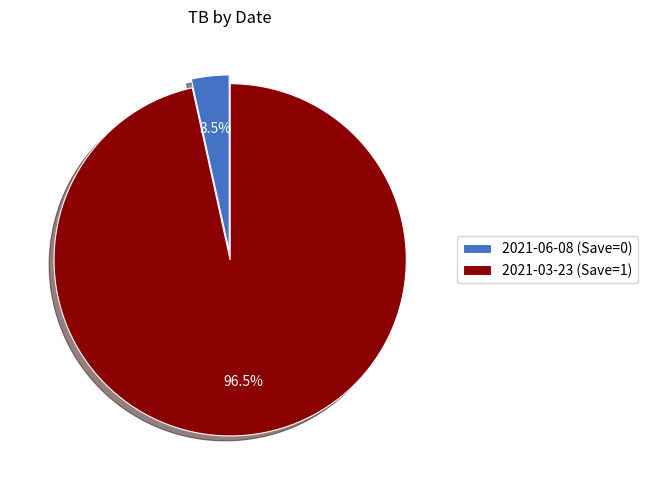

Between 2021-06-08 (Save=0) and 2021-03-23 (Save=1), which is larger?

2021-03-23 (Save=1)